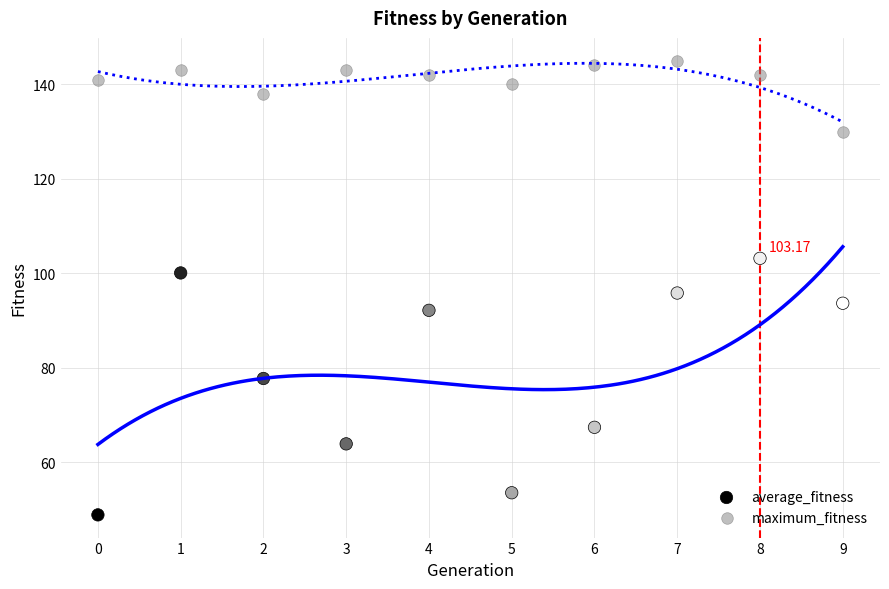

Across all data points, what is the range of Y values (max minus min)?

96.1